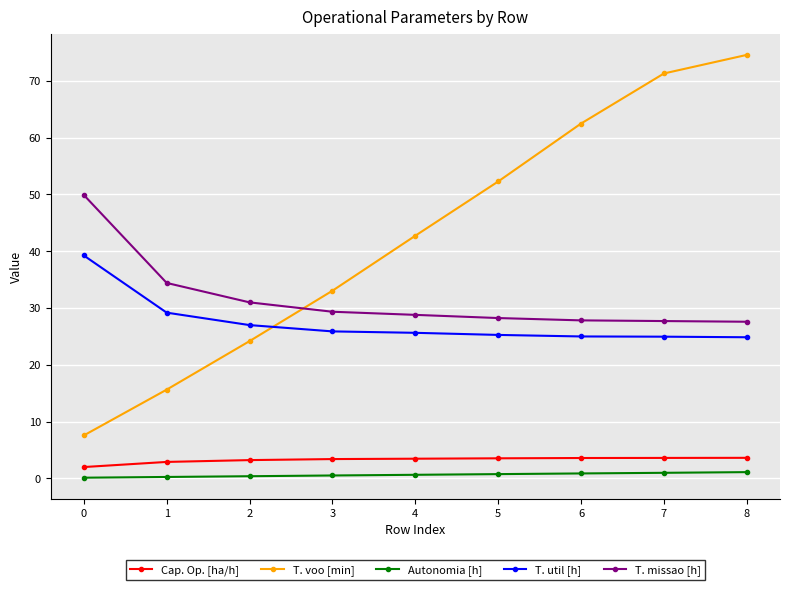

True or false: Cap. Op. [ha/h] and Autonomia [h] cross at least once.

False